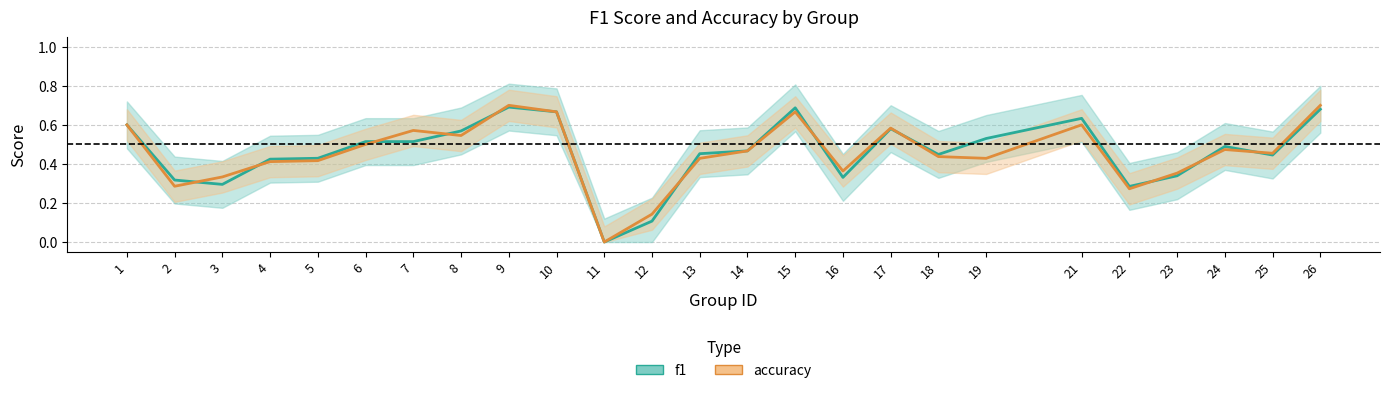

What is the value of the accuracy point at the 7th from the left?

0.6